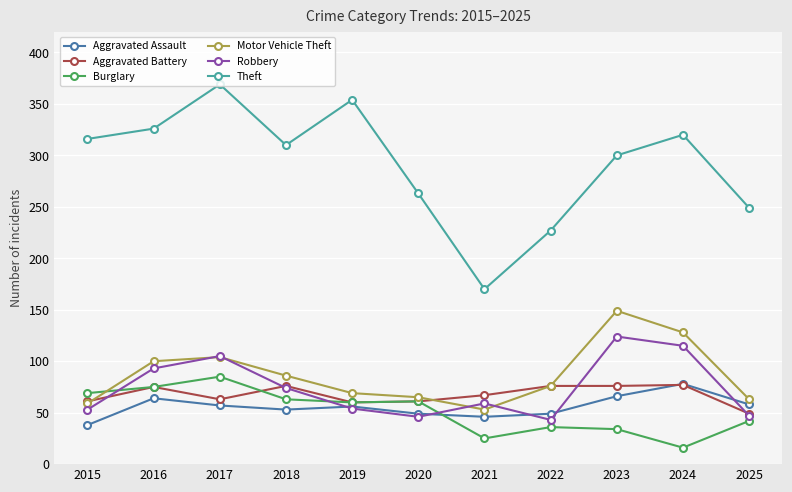

Which series has the widest spread of values?

Theft